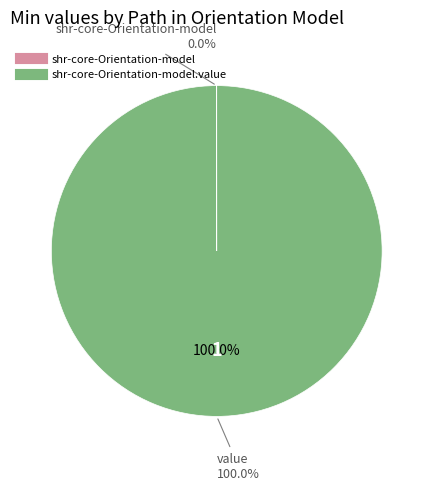

Which category has the biggest portion of the pie?

shr-core-Orientation-model.value